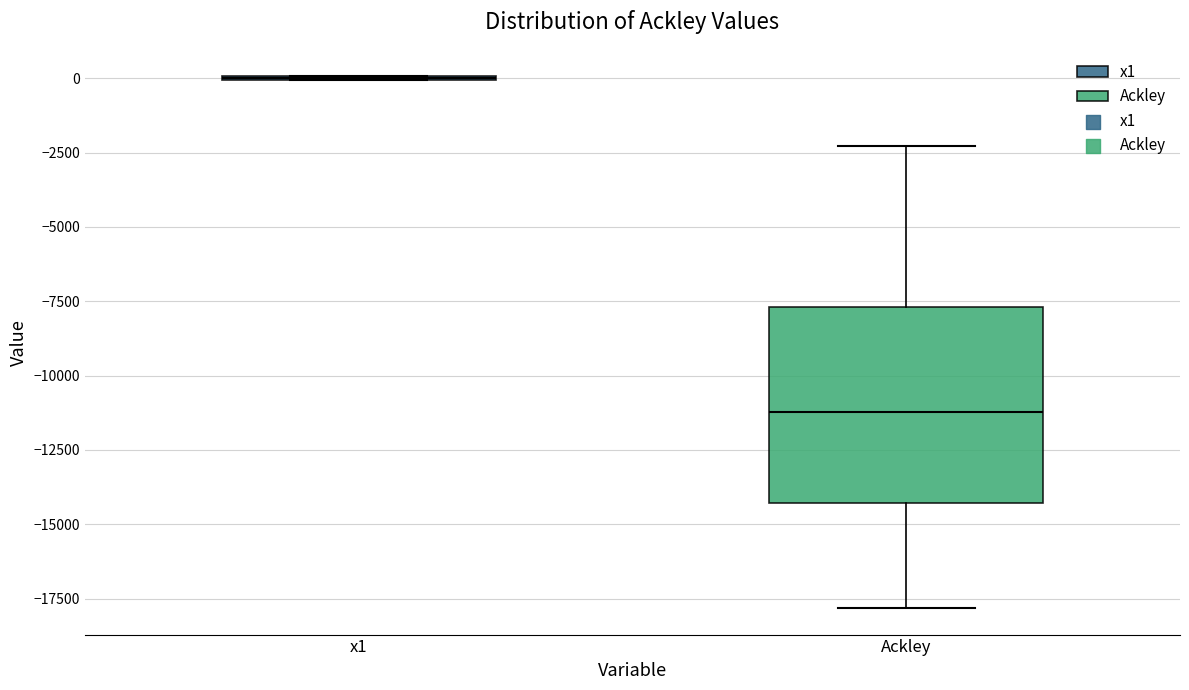

Comparing the boxes themselves (not the whiskers), which one is the tallest?

Ackley